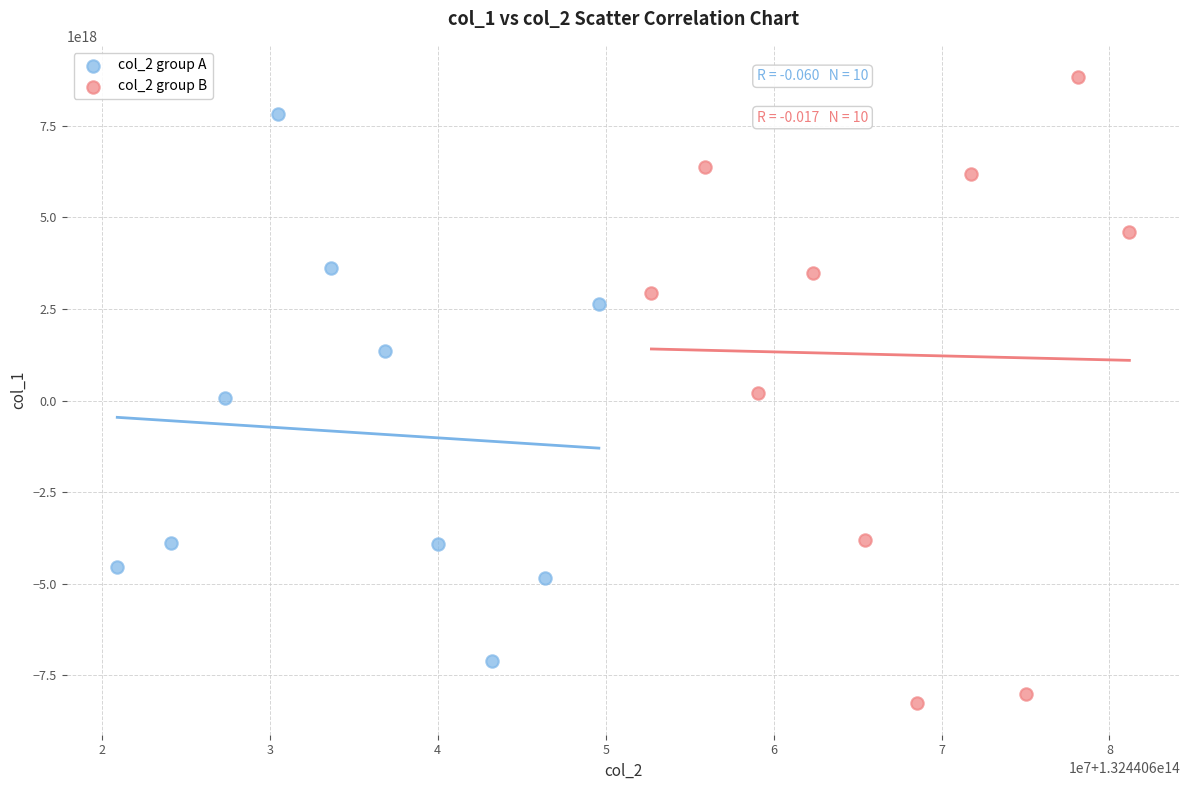

Which series has the widest spread of Y values?

col_2 group B